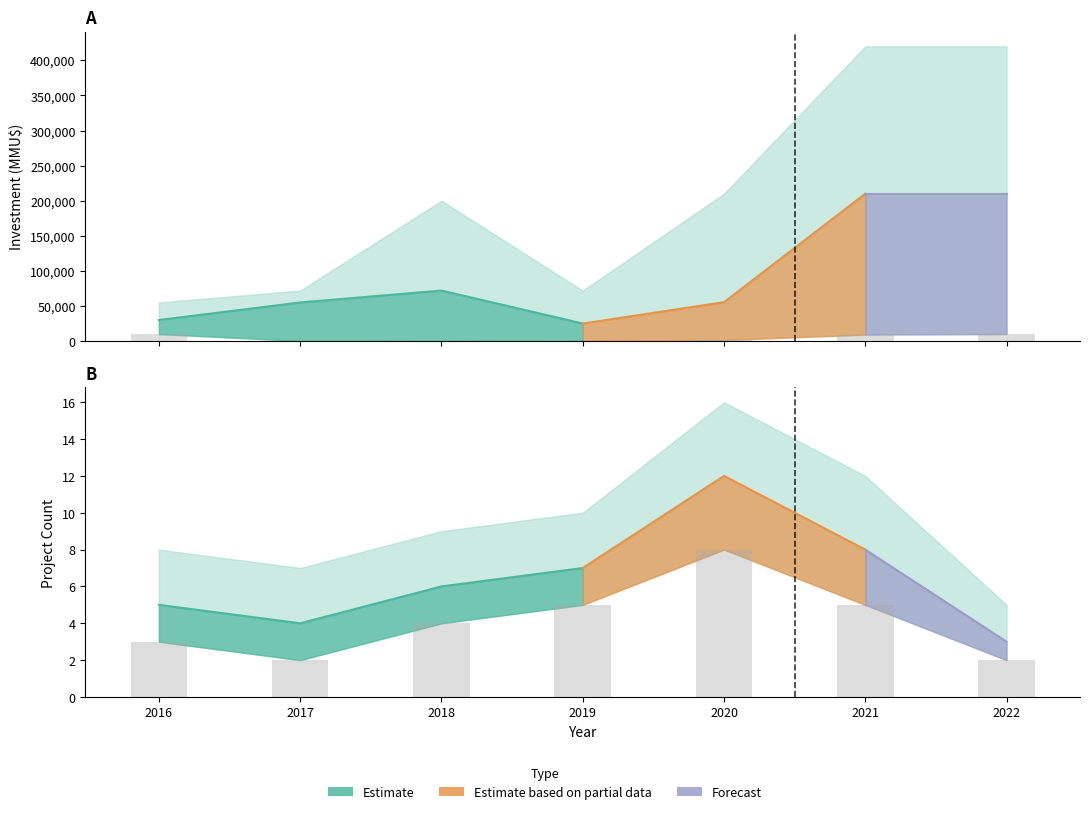

How many data points in Investment_MMU_low are above 1500?

3